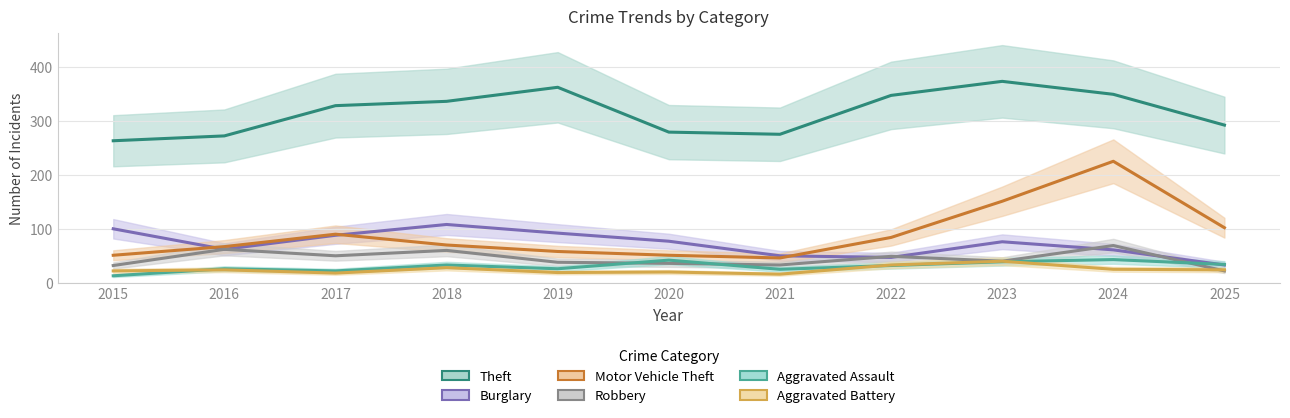

In Burglary, how many points are lower than both neighbors (excluding endpoints)?

2